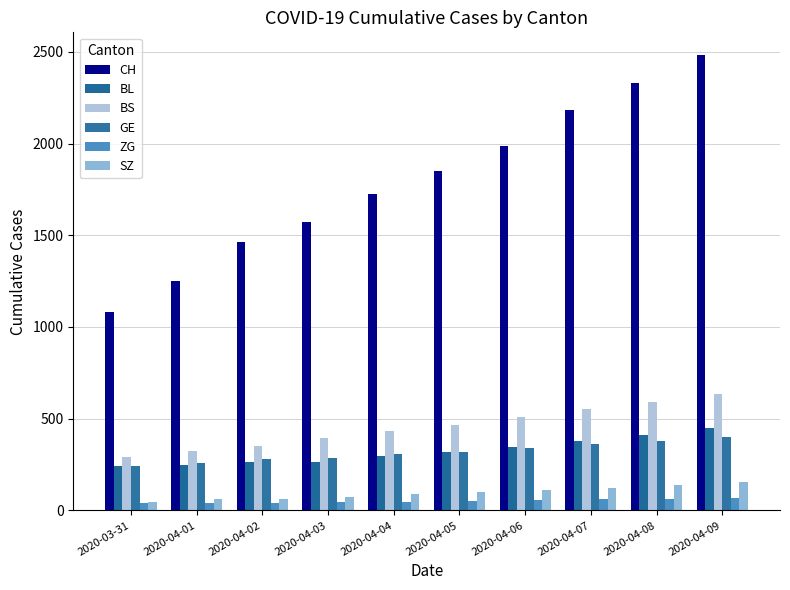

Between 2020-04-02 and 2020-04-05, which series saw the biggest shift?

CH